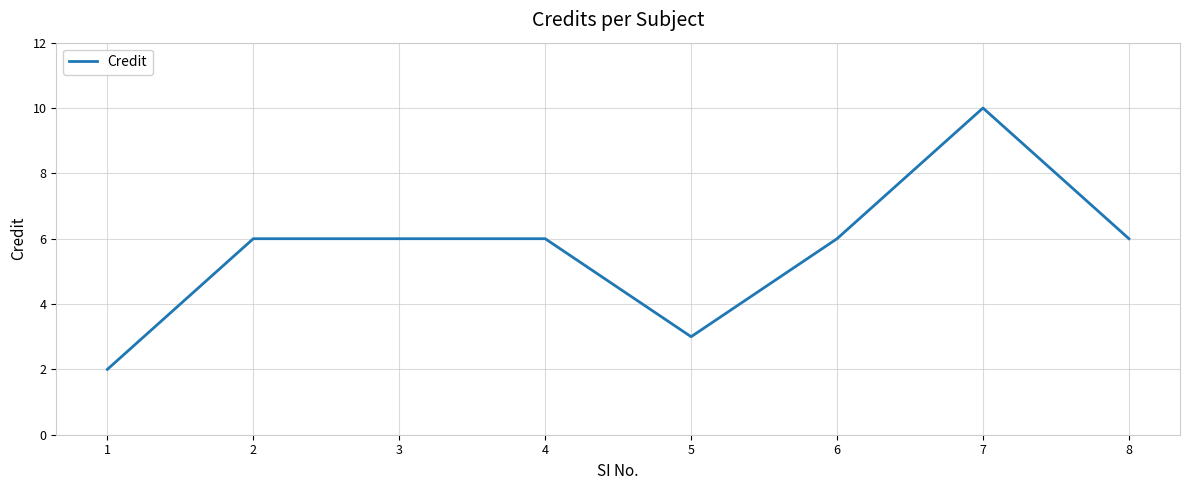

Count the number of data series in this chart.

1